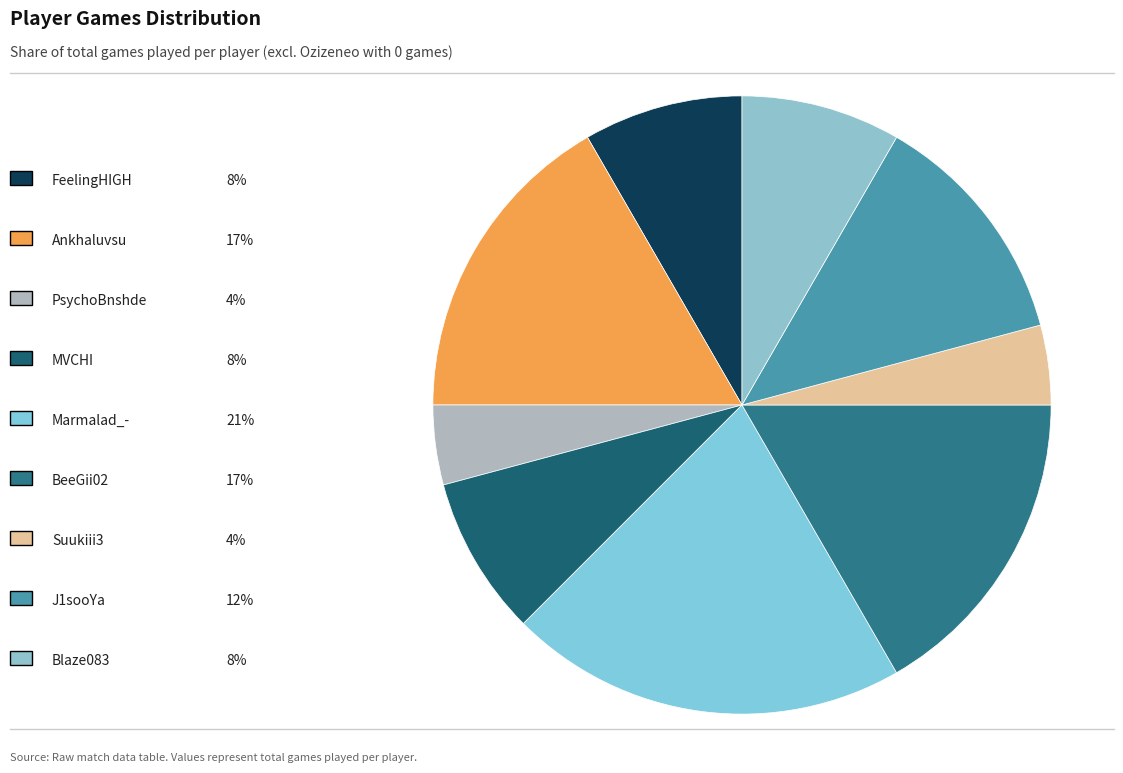

Does any single category account for the majority?

No